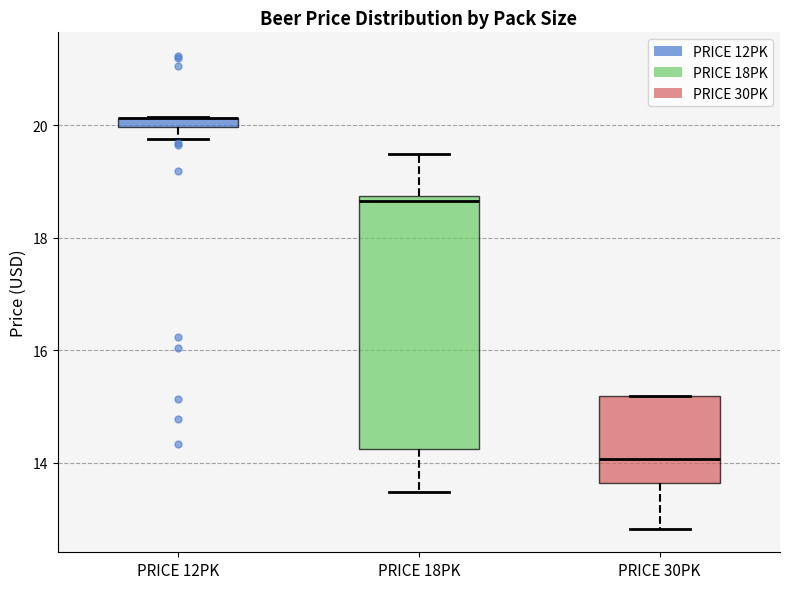

Where does the lower whisker of the box for PRICE 30PK end on the y-axis? The values are not printed on the chart, so give them approximately, as read against the axis.

12.8